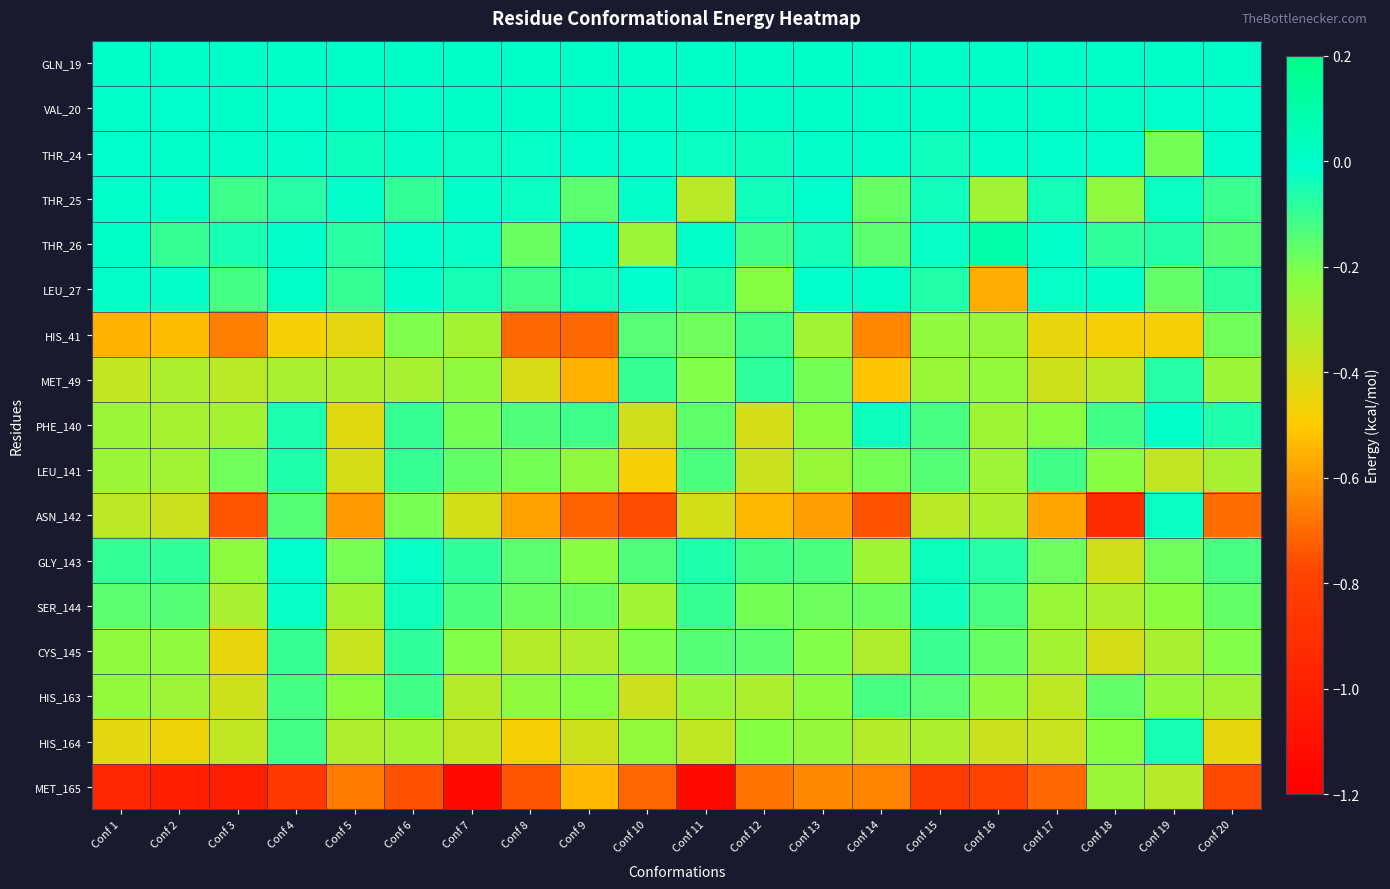

What is the total value across all series at Conf 8?

-4.5